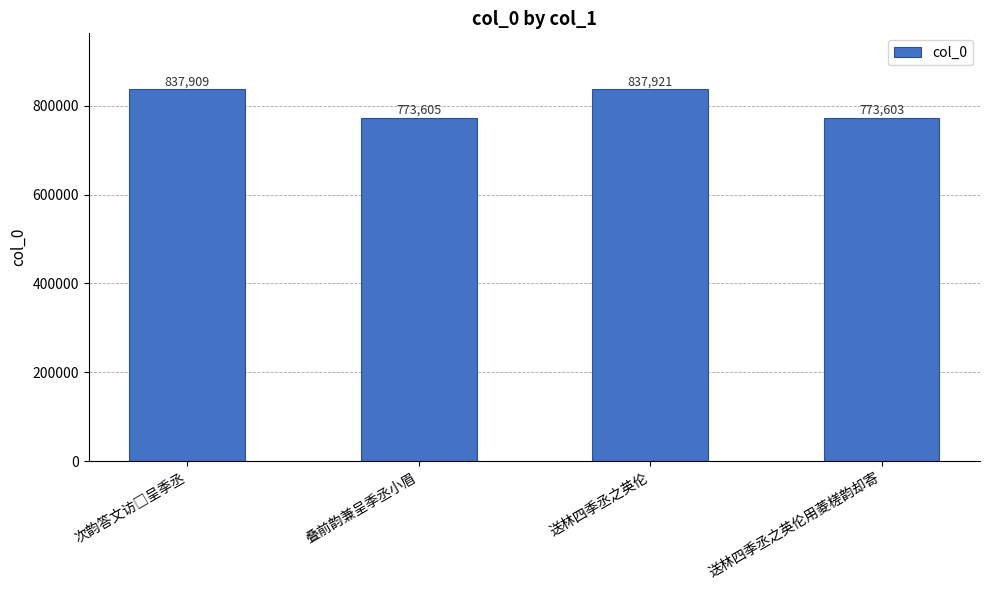

The value at 送林四季丞之英伦用菱槎韵却寄 is 773603. True or false?

True